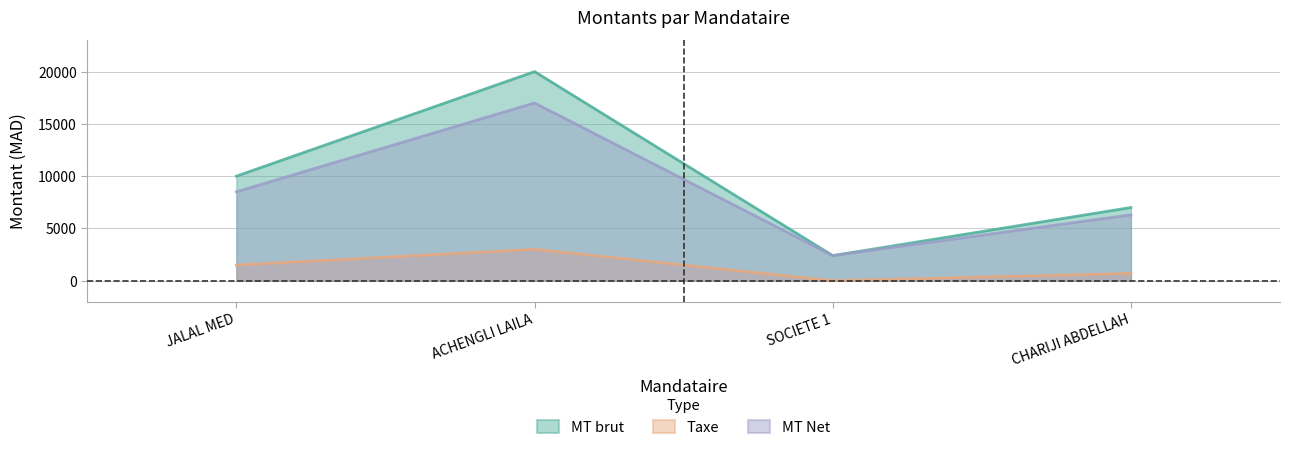

Is it true that MT brut equals 7000 at CHARIJI ABDELLAH?

True